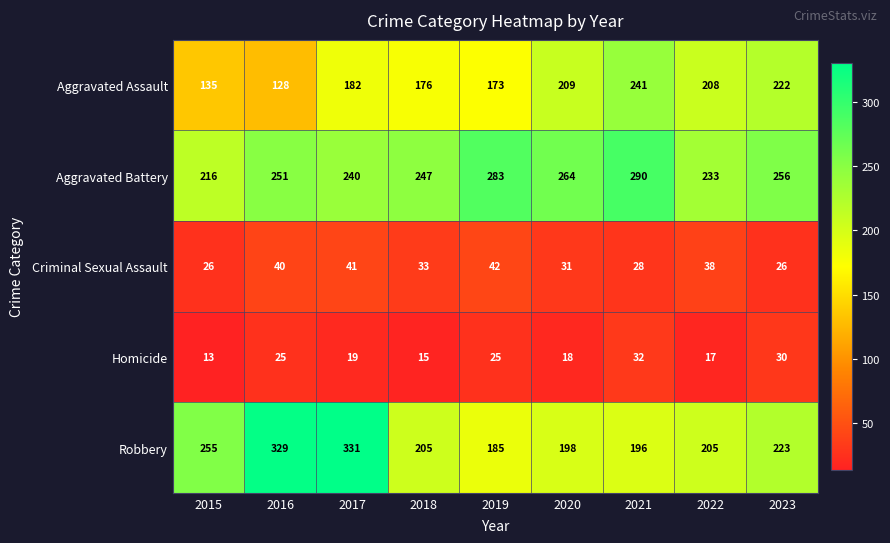

Which series has the largest total across all categories?

Aggravated Battery